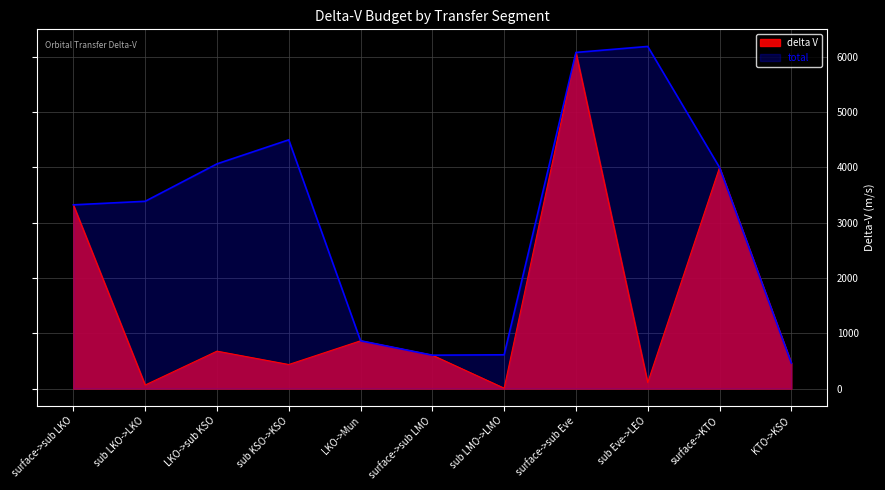

Where is the first local minimum for delta V?

sub LKO->LKO